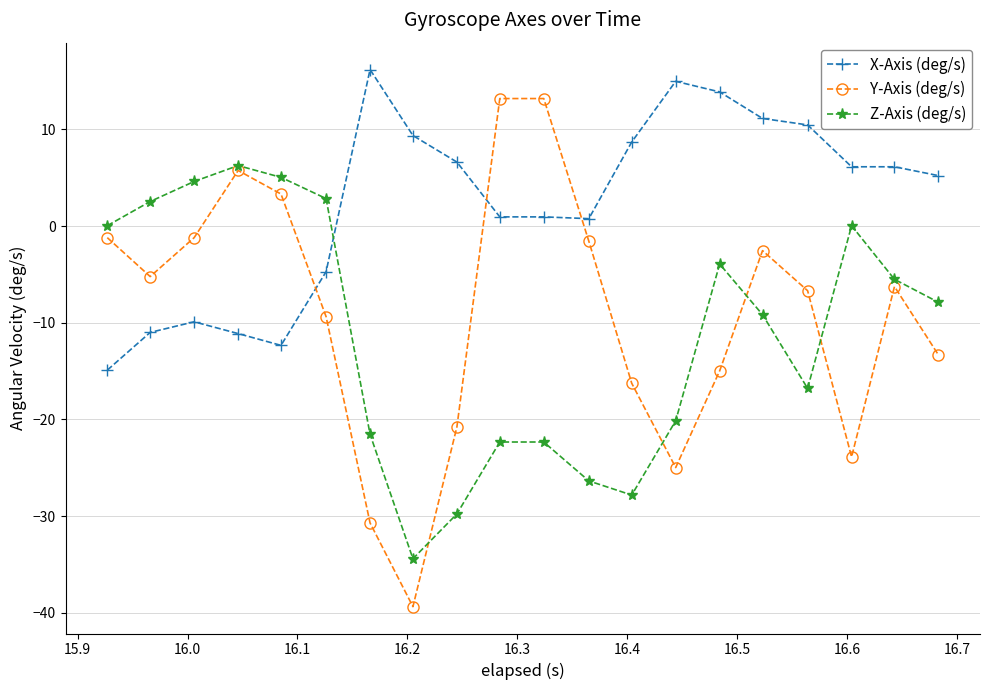

How many positive values does the X-Axis (deg/s) series have?

14